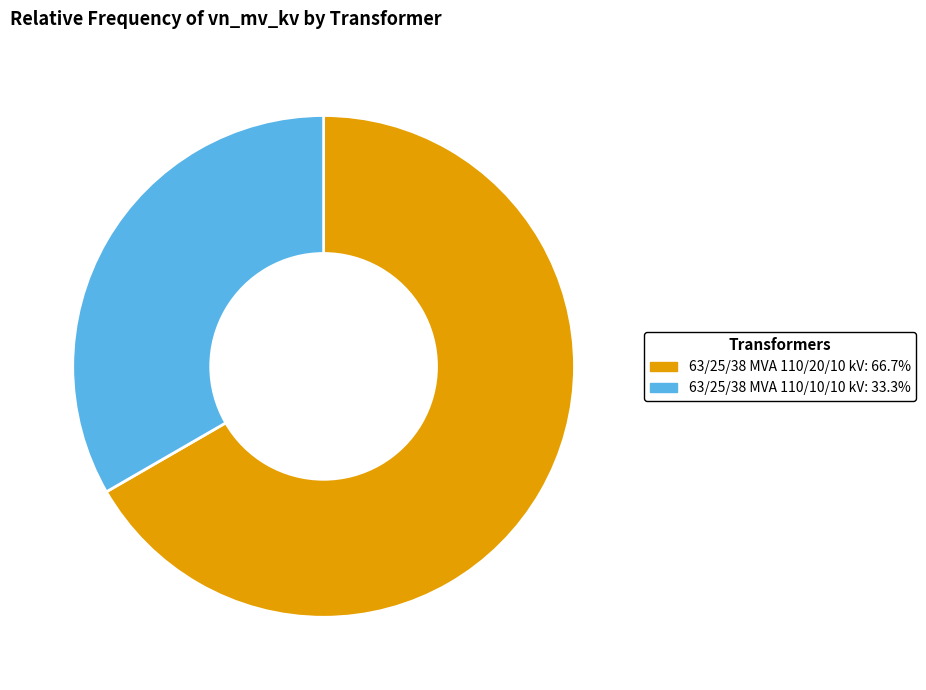

True or false: 63/25/38 MVA 110/10/10 kV accounts for 43% of the total.

False